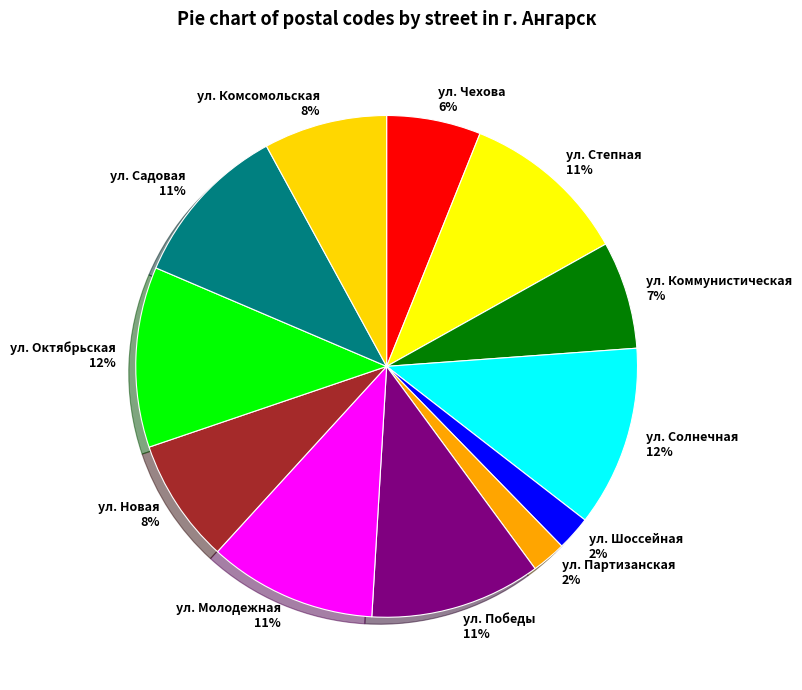

To the nearest percent, what percentage of the pie is ул. Солнечная?

12%